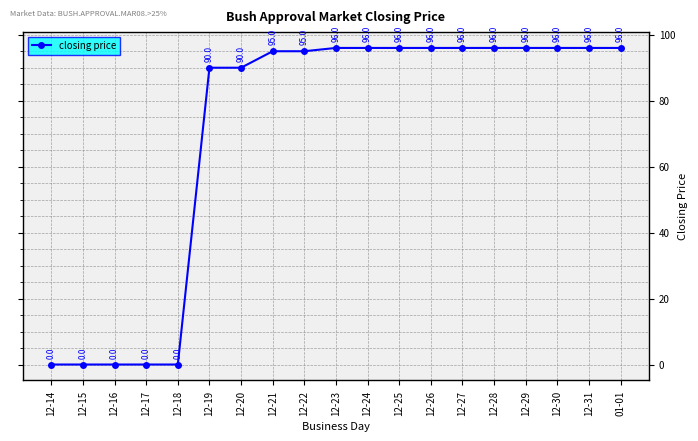

What is the label of the 4th point from the left?

12-17